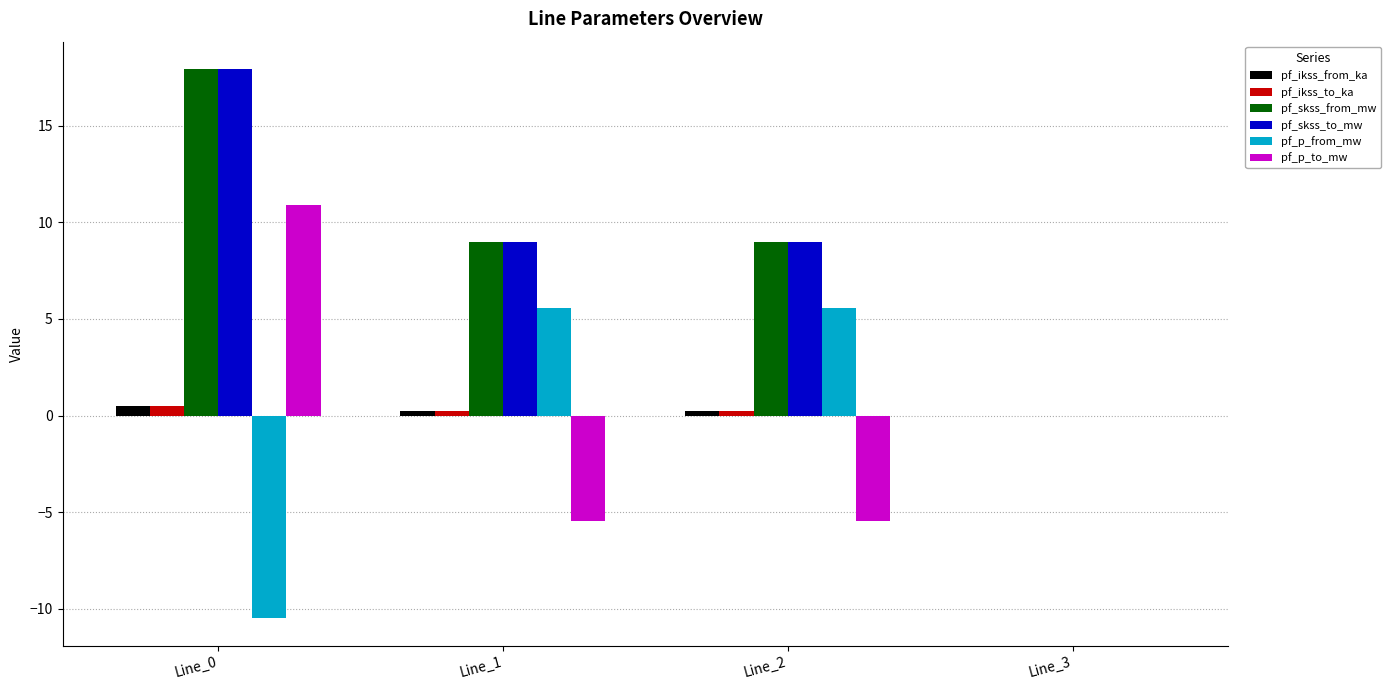

Reading left to right, transcribe all the data shown in this chart.

pf_ikss_from_ka: Line_0=0.5	Line_1=0.3	Line_2=0.3	Line_3=0.0
pf_ikss_to_ka: Line_0=0.5	Line_1=0.3	Line_2=0.3	Line_3=0.0
pf_skss_from_mw: Line_0=17.9	Line_1=9.0	Line_2=9.0	Line_3=0.0
pf_skss_to_mw: Line_0=17.9	Line_1=9.0	Line_2=9.0	Line_3=0.0
pf_p_from_mw: Line_0=-10.5	Line_1=5.6	Line_2=5.6	Line_3=0.0
pf_p_to_mw: Line_0=10.9	Line_1=-5.5	Line_2=-5.5	Line_3=0.0